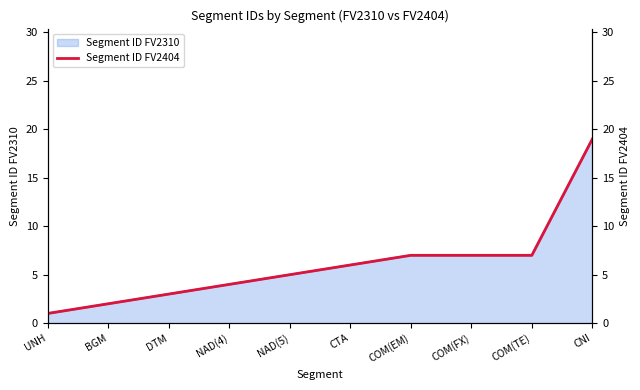

What position from the right is COM(EM)?

4